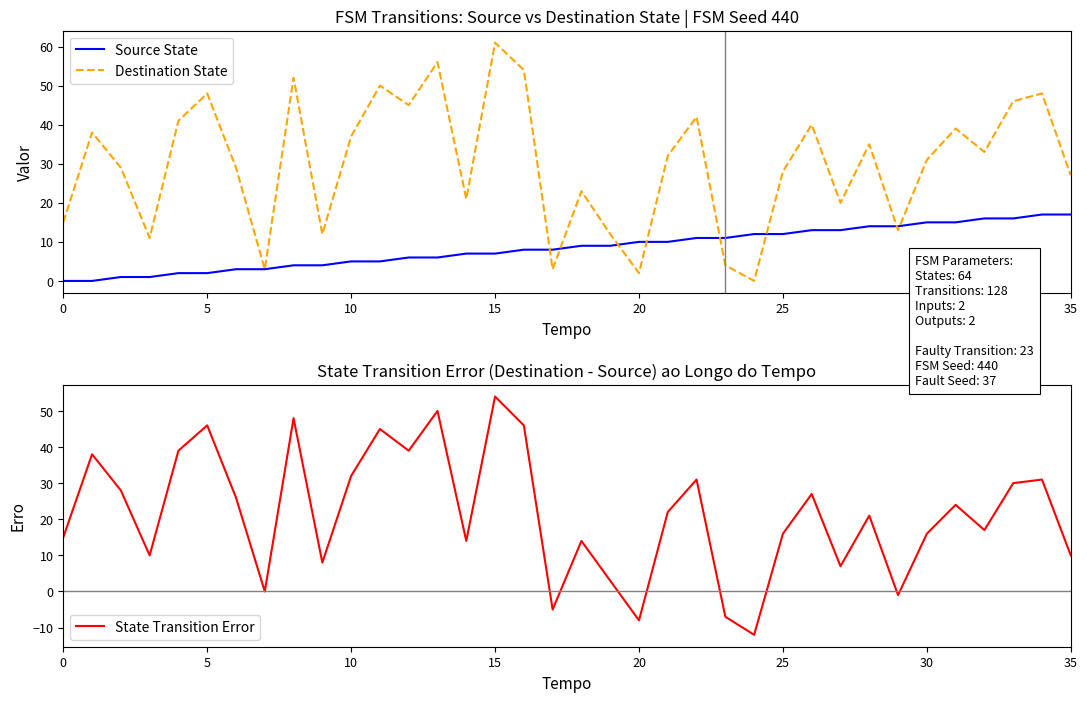

The value of State Transition Error at 34 is 53. True or false?

False